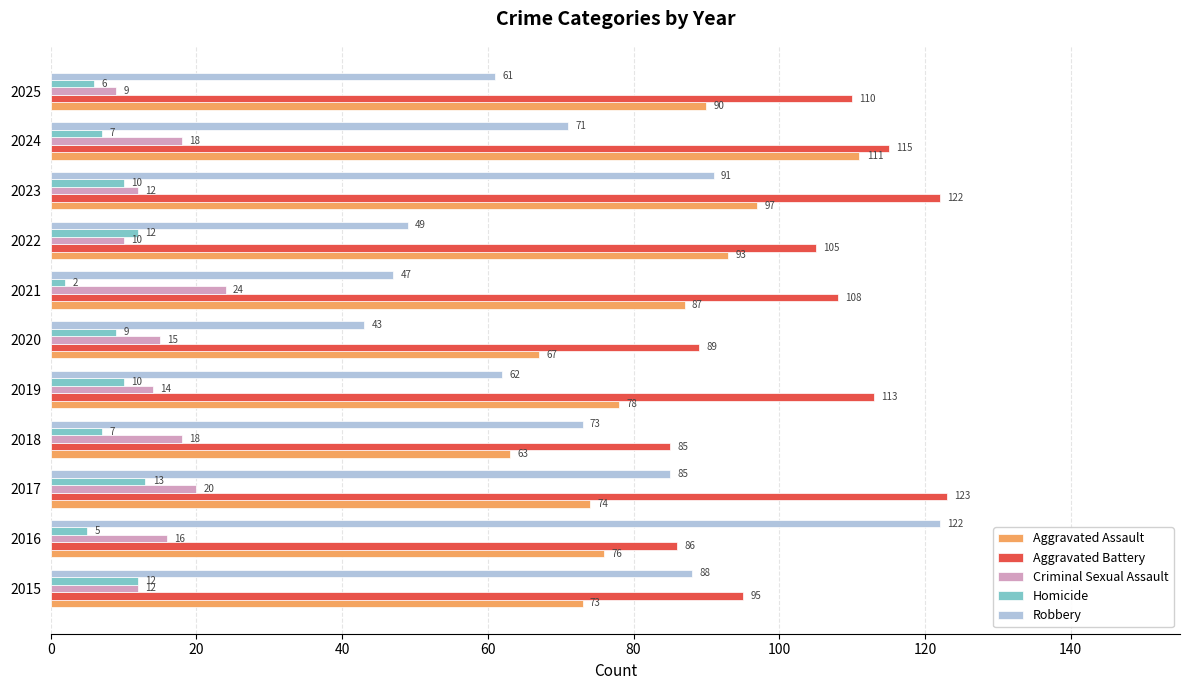

At which category is the sum across all series the highest?

2023